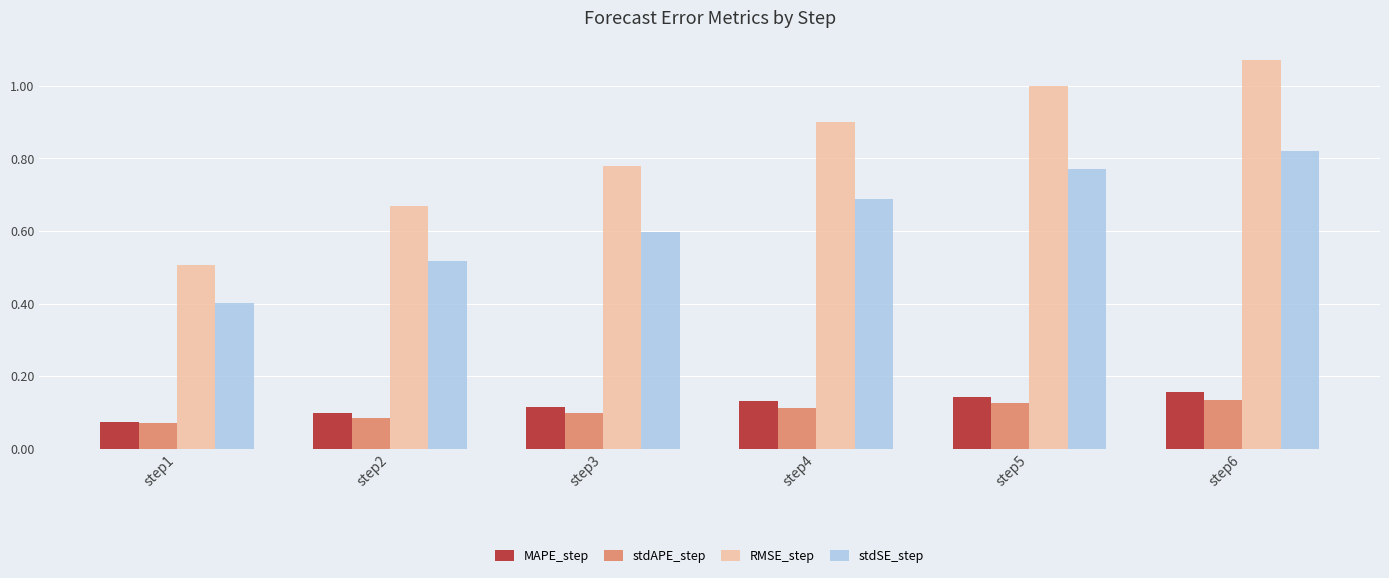

What is the sum of all RMSE_step values?

4.9